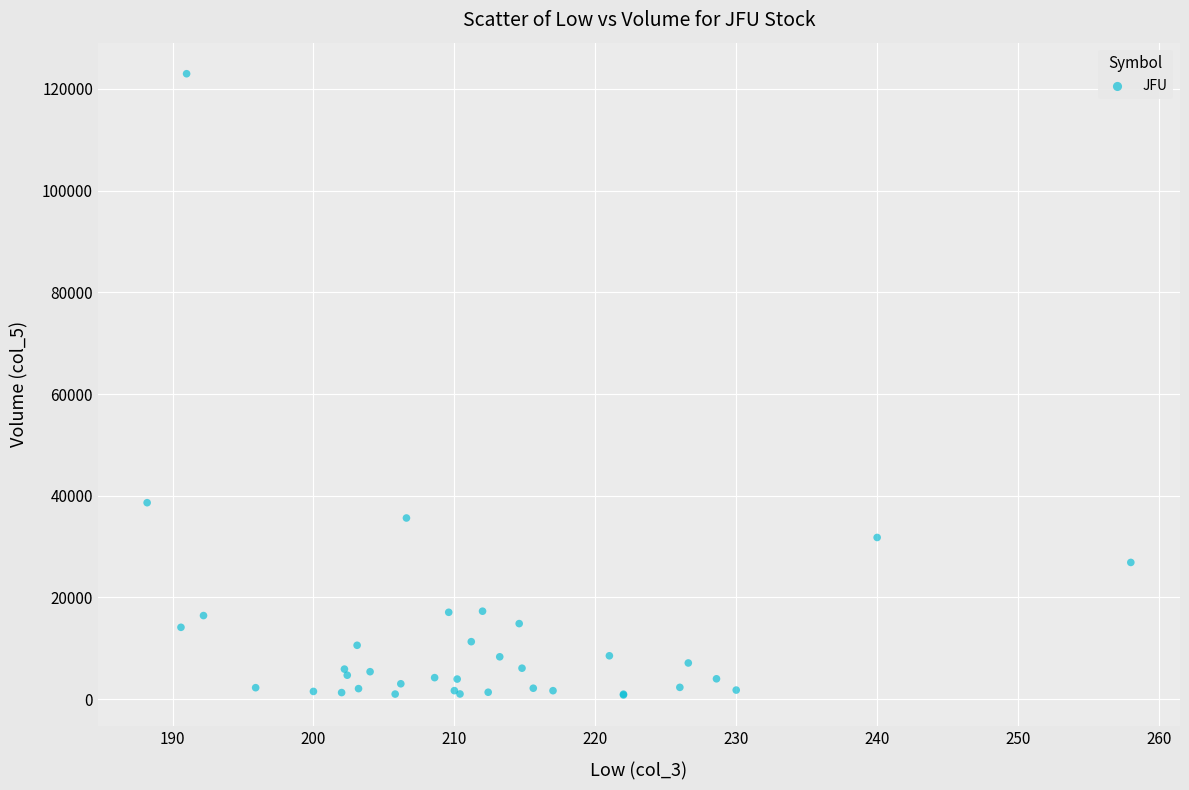

What Y value in the scatter plot is closest to 61905?

38630